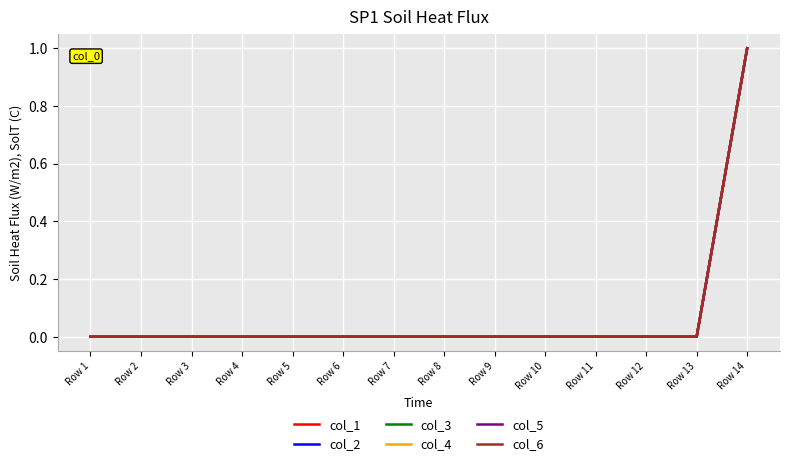

The value of col_5 at Row 14 is 2. True or false?

False